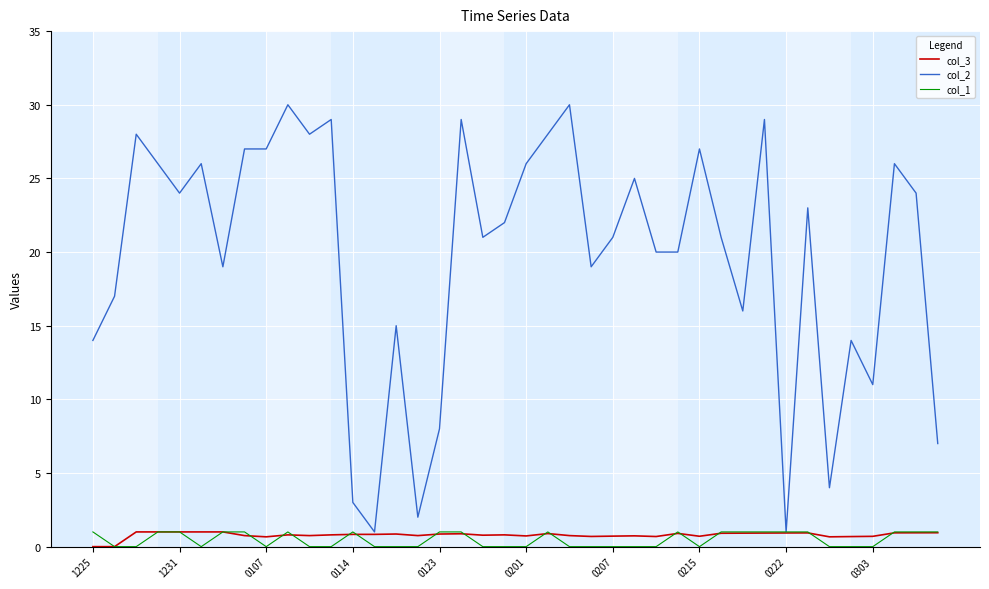

What is the highest value of the col_1 series?

1.0